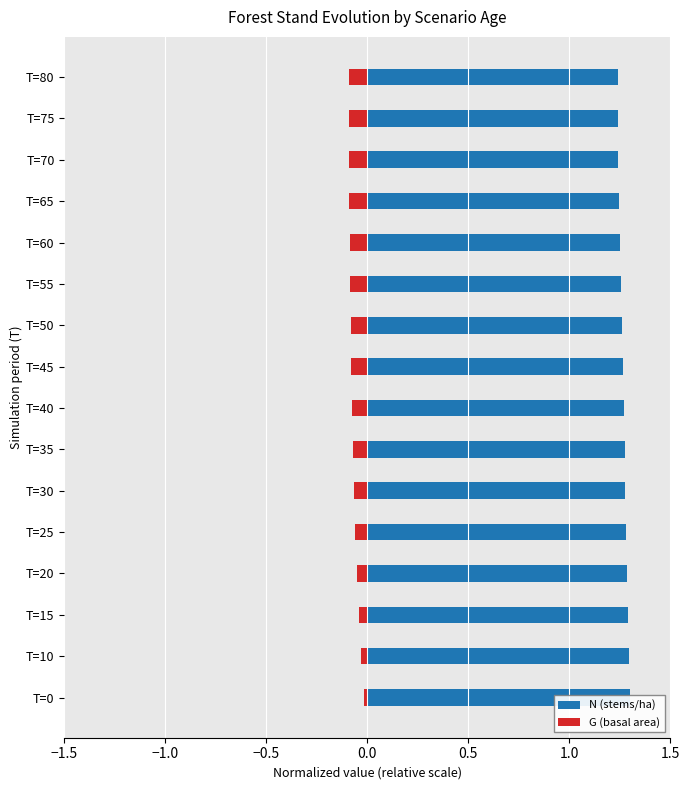

The value of G (basal area) at 11 is -0.1. True or false?

False